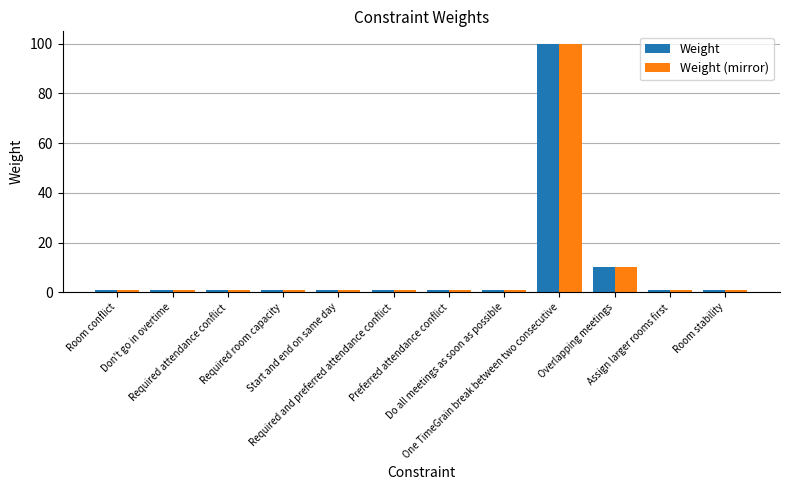

At which label is Weight closest to 50?

Overlapping meetings